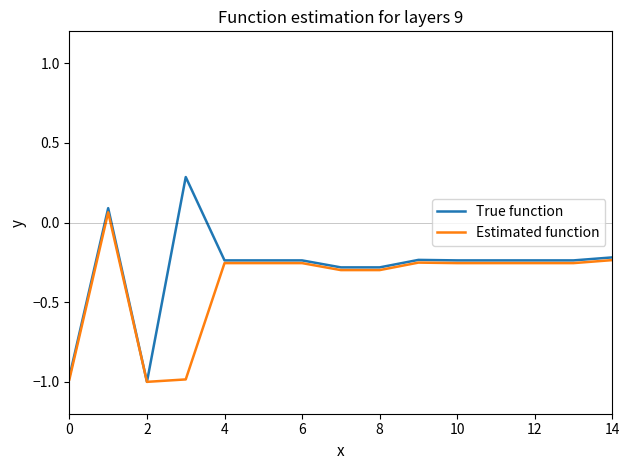

What is the greatest value displayed?

0.3